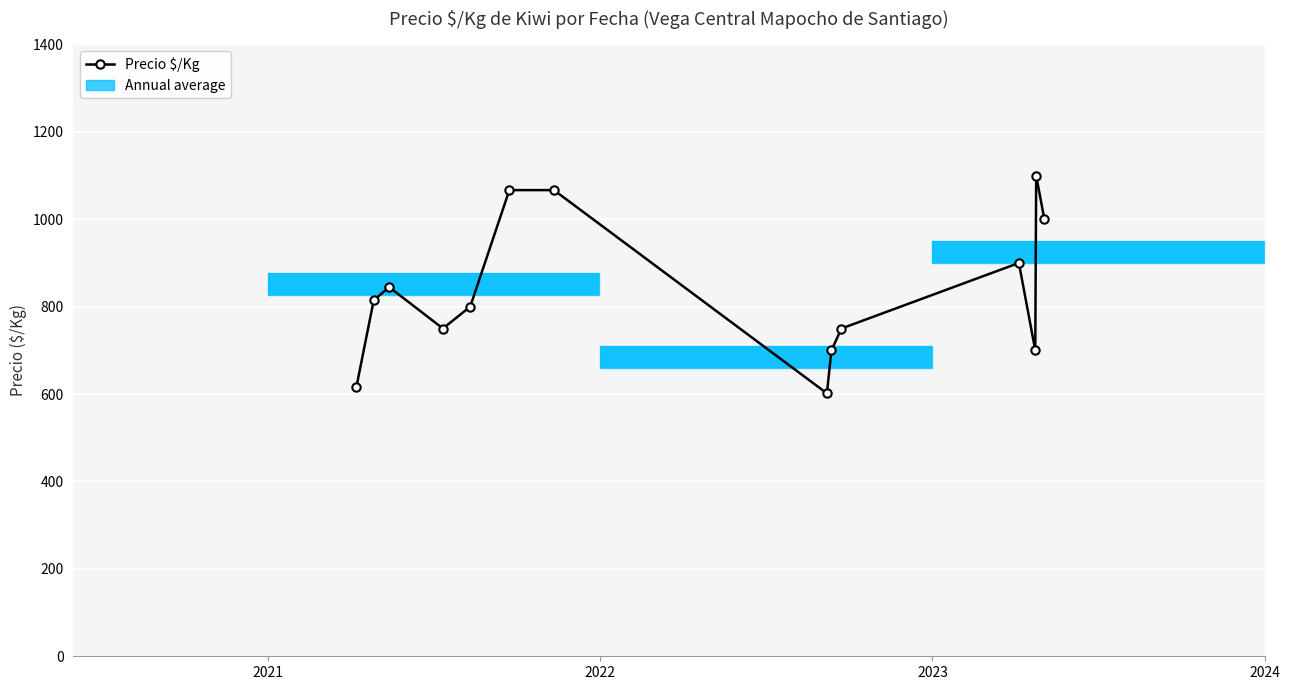

True or false: the data has more than 2 interior local peaks.

True